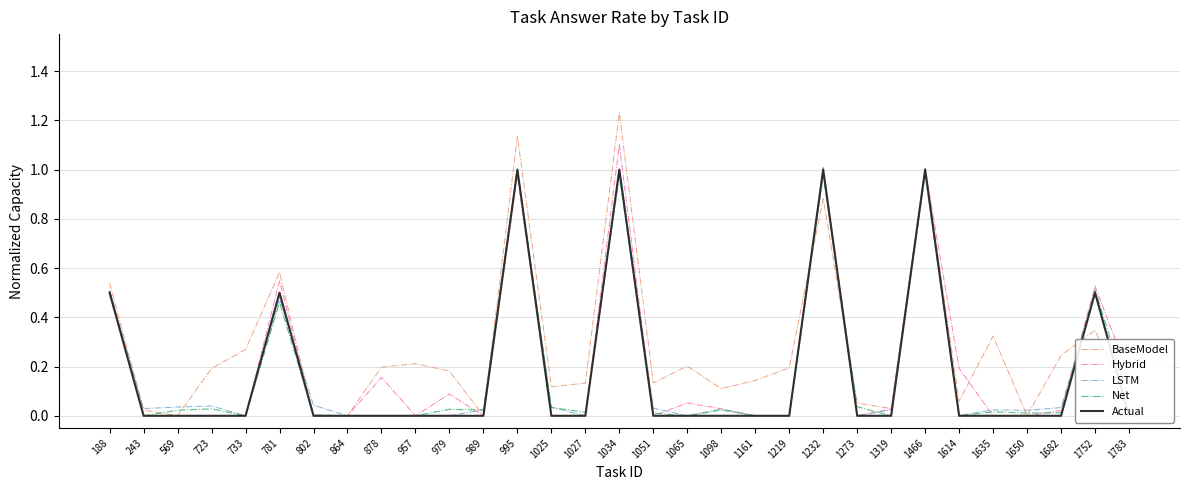

True or false: Net and Hybrid cross at least once.

True